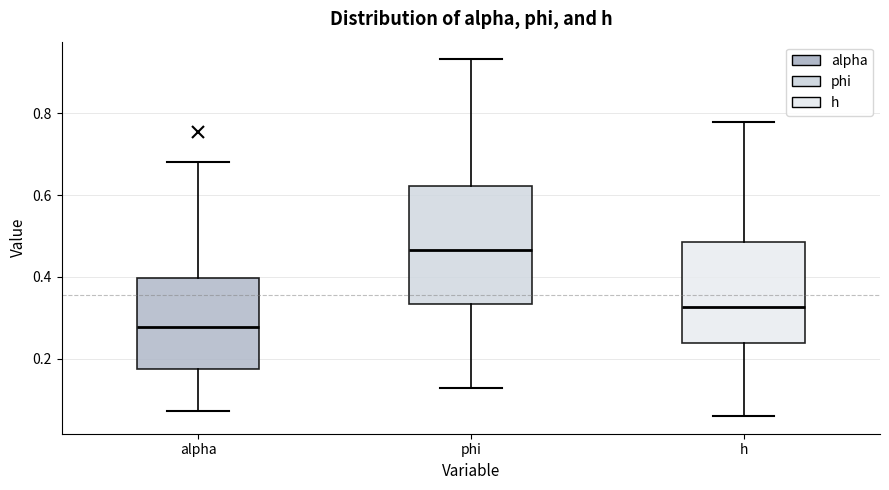

Which box has the lowest median line?

alpha